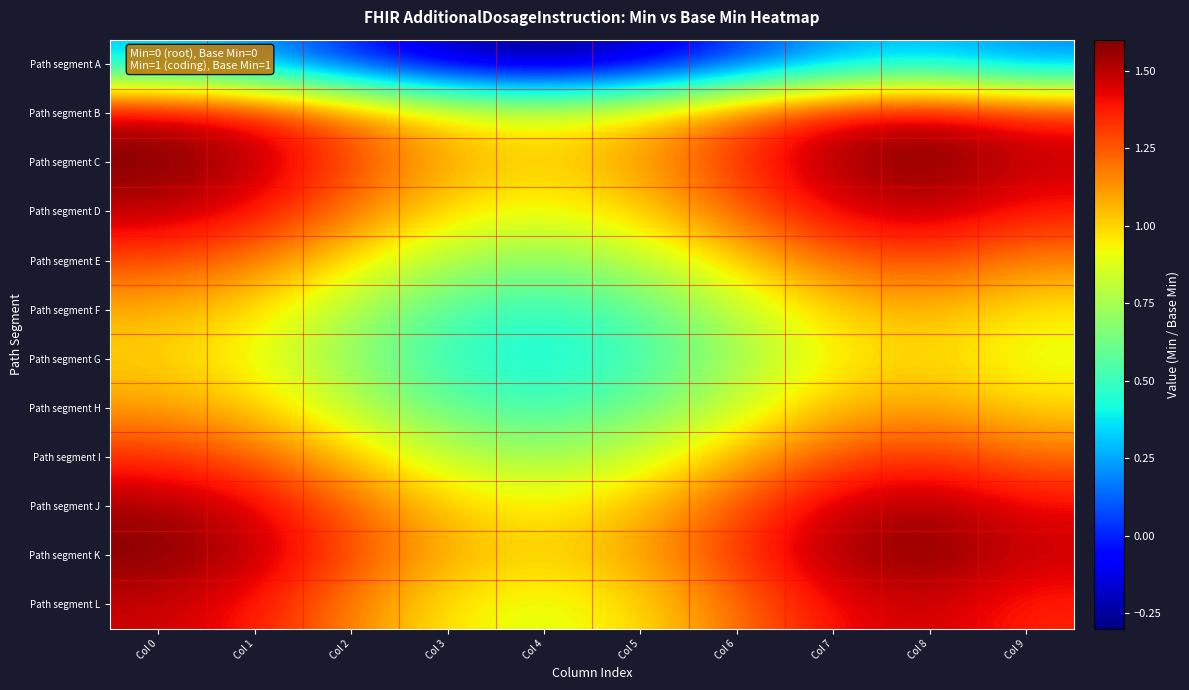

What is the total value across all series at Col 3?

9.1